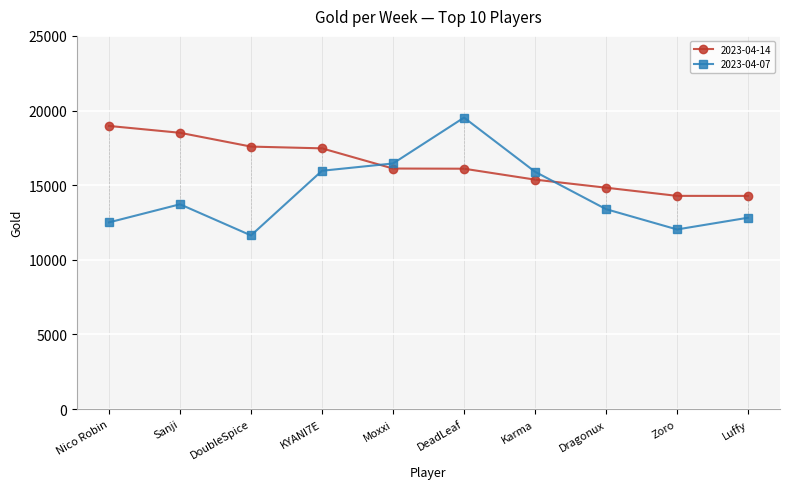

What is the label of the 5th point from the left?

Moxxi